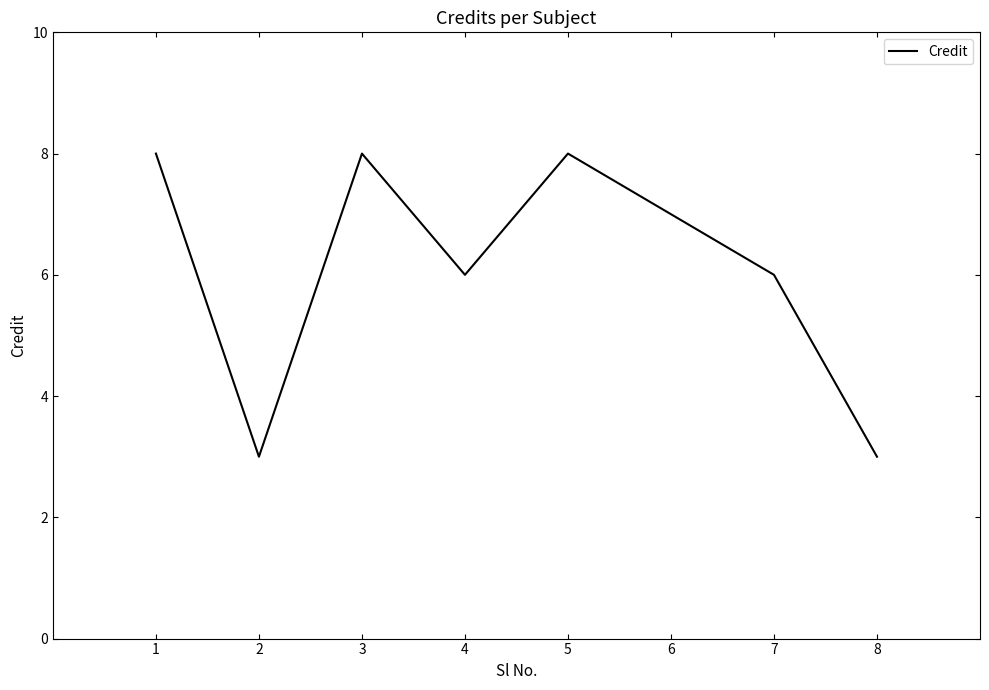

What is the minimum value shown in the chart?

3